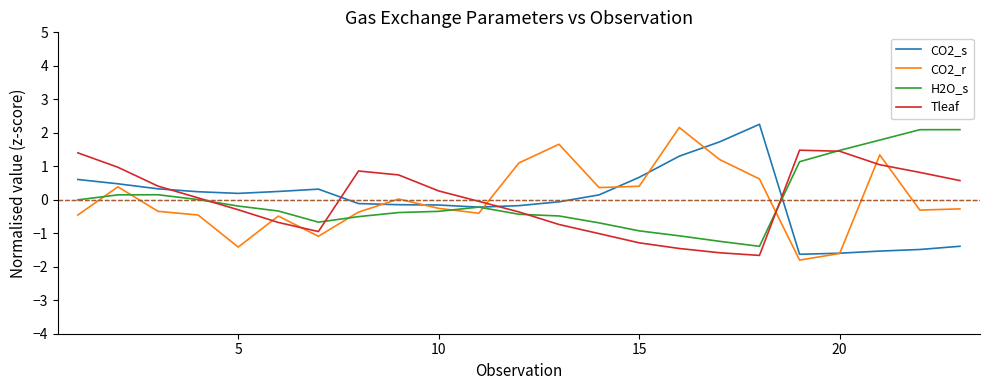

After their last crossing, which series has the higher values: CO2_r or Tleaf?

Tleaf